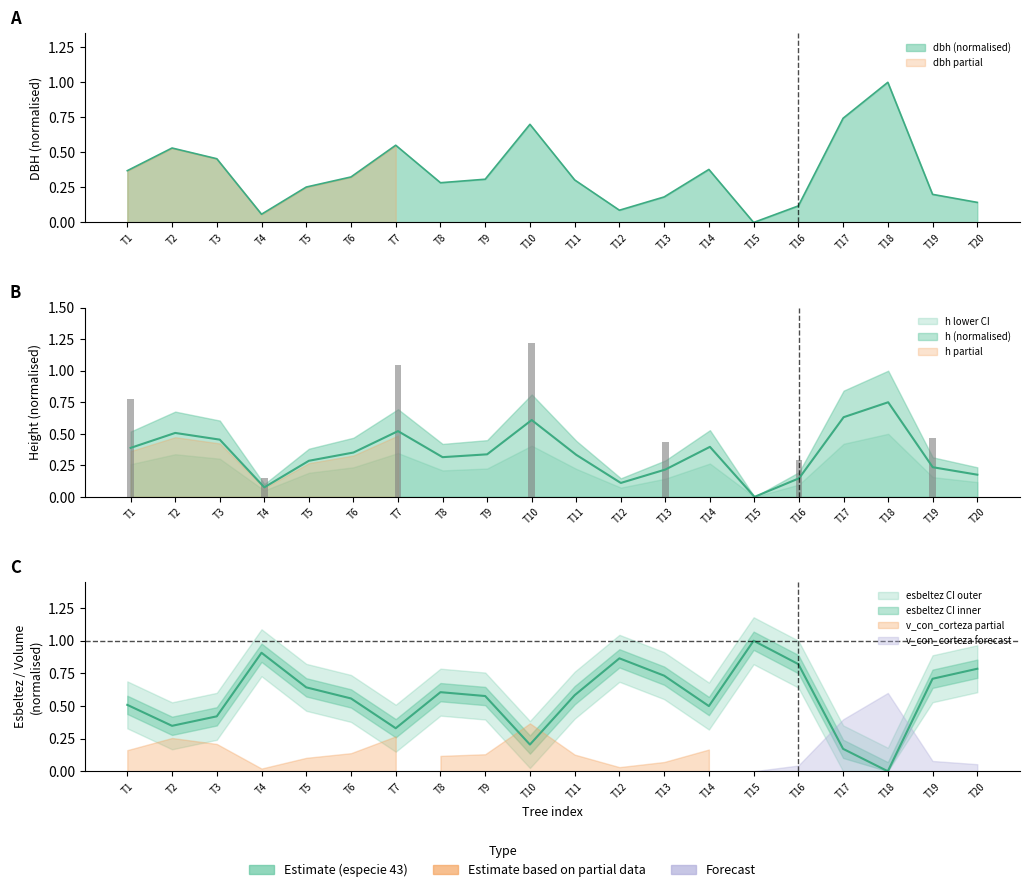

Which has a higher value, T1 or T3?

T3